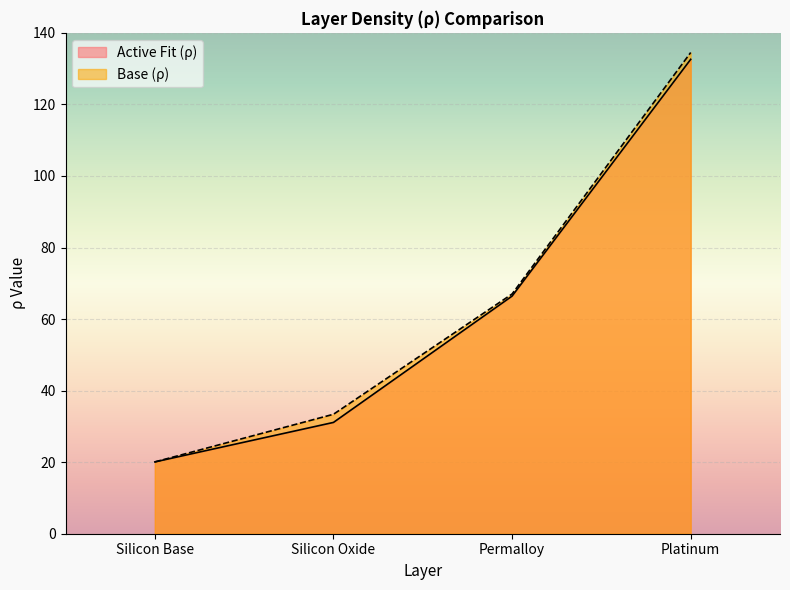

True or false: Base (ρ) and Active Fit (ρ) cross at least once.

False